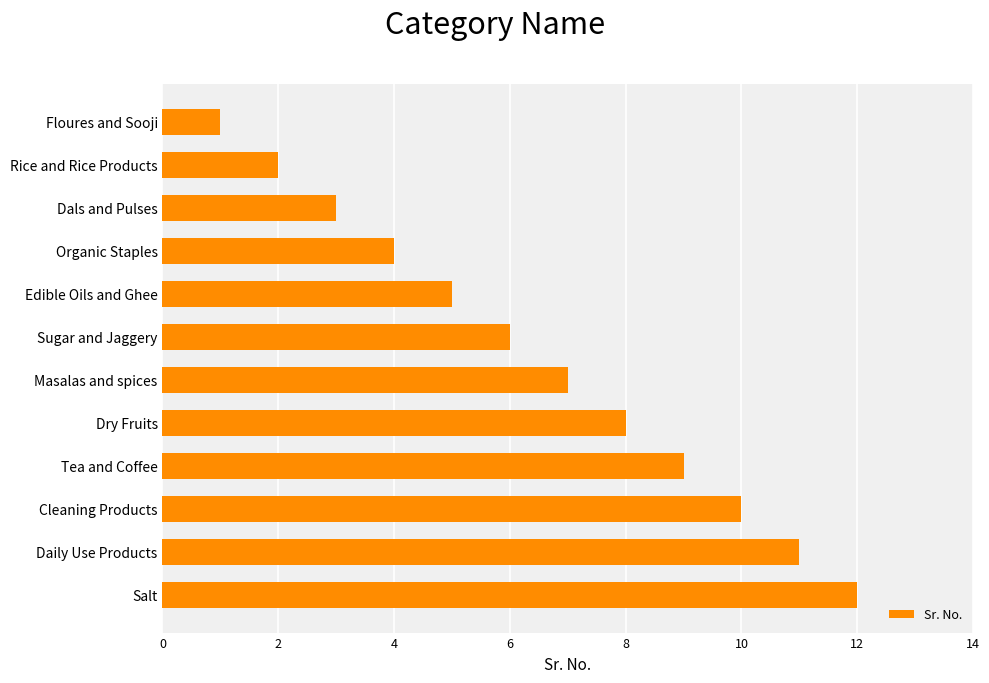

What is the difference between the second highest and minimum values?

10